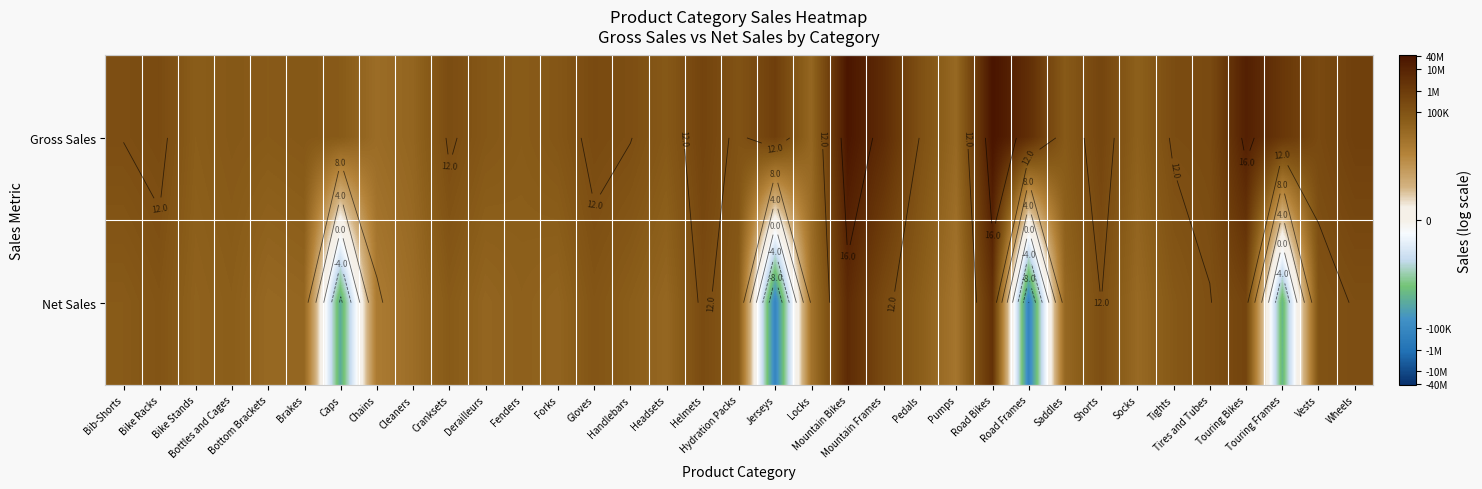

How many categories are shown in the chart?

35